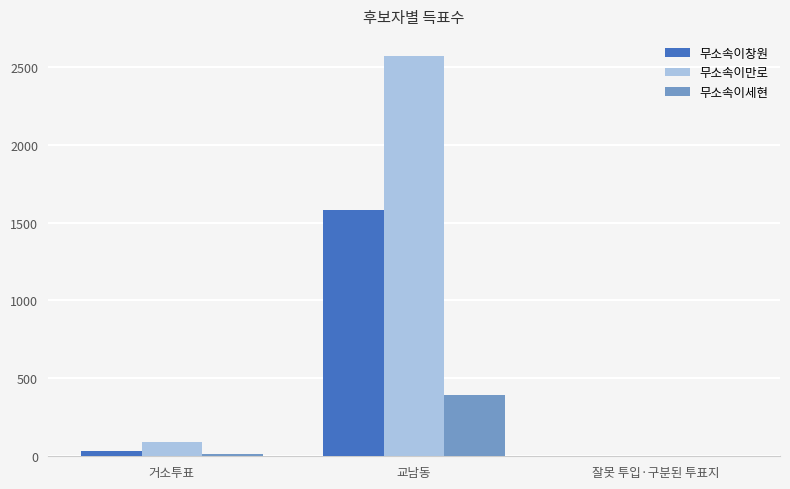

At which category is the sum across all series the highest?

교남동